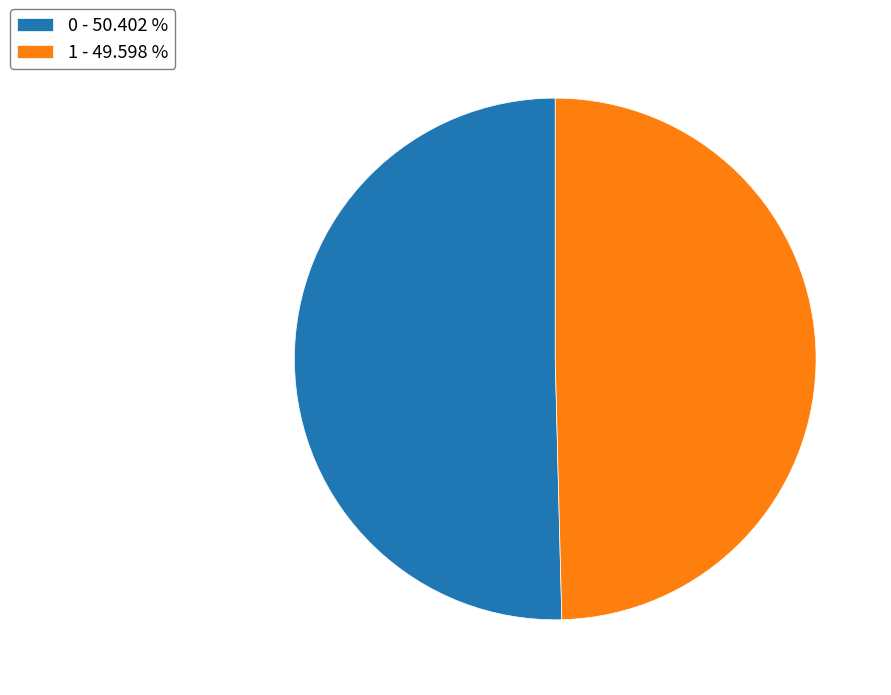

Do 1 - 49.598 % and 0 - 50.402 % together represent more than half of the pie?

Yes